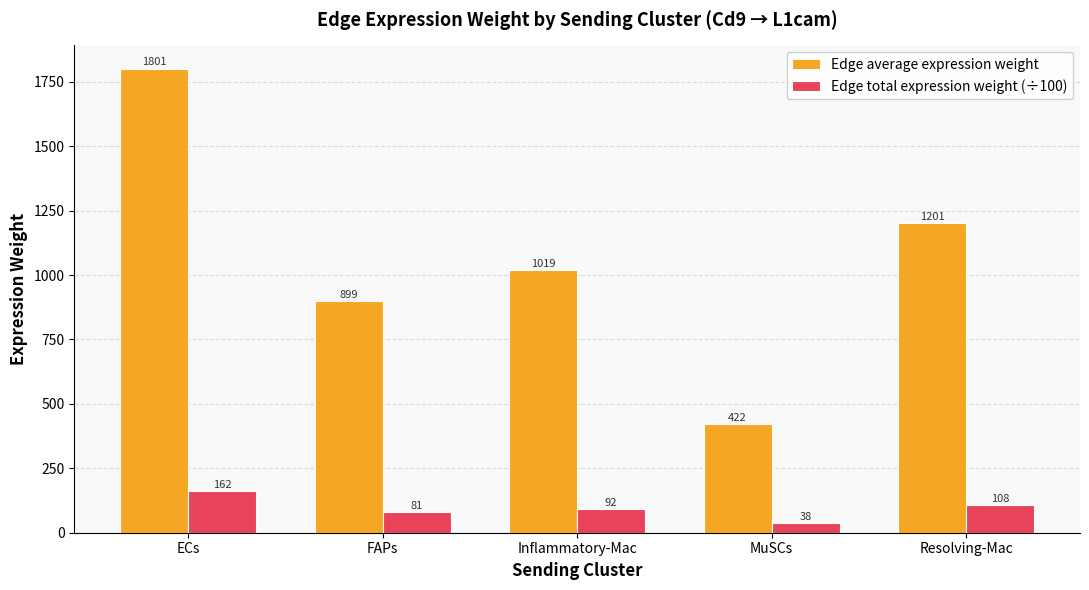

What is the value of the Edge total expression weight (÷100) bar at the 1st from the left?

162.1